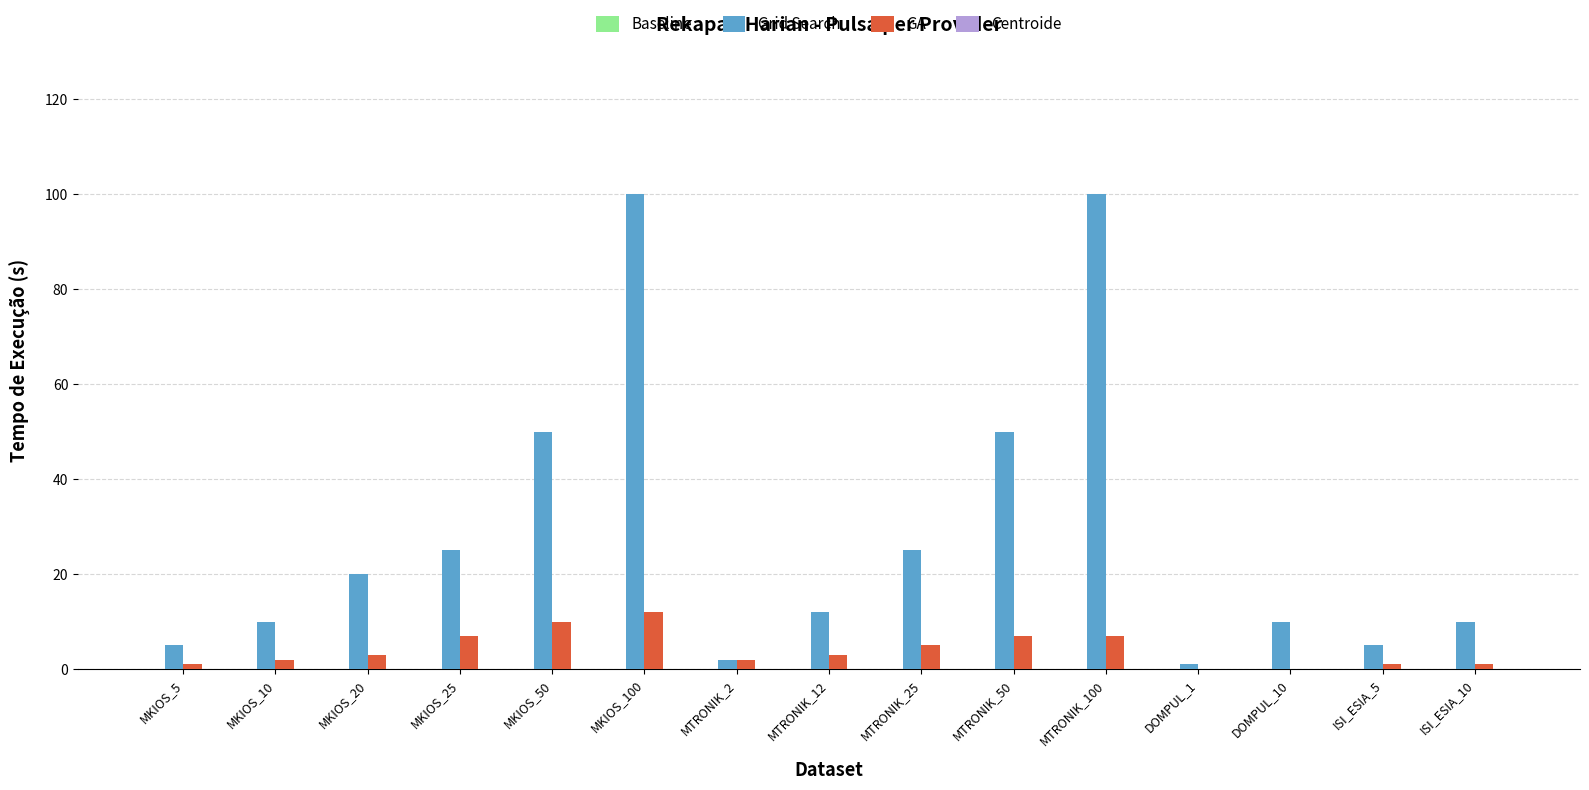

True or false: Grid Search has a value of 4 at MKIOS_10.

False